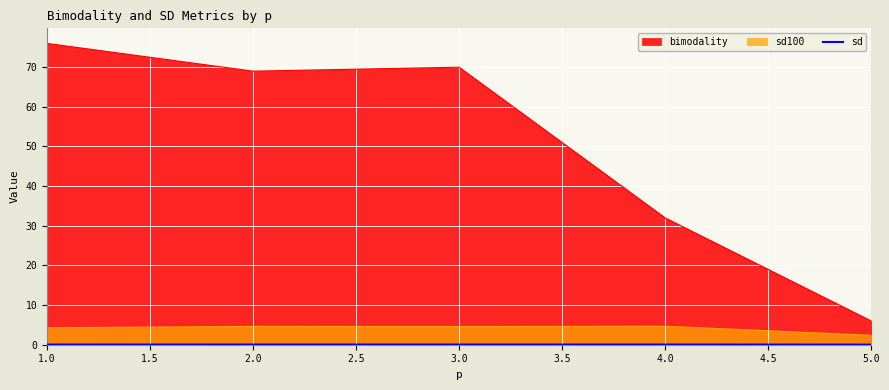

Which series has the largest range (max minus min)?

bimodality